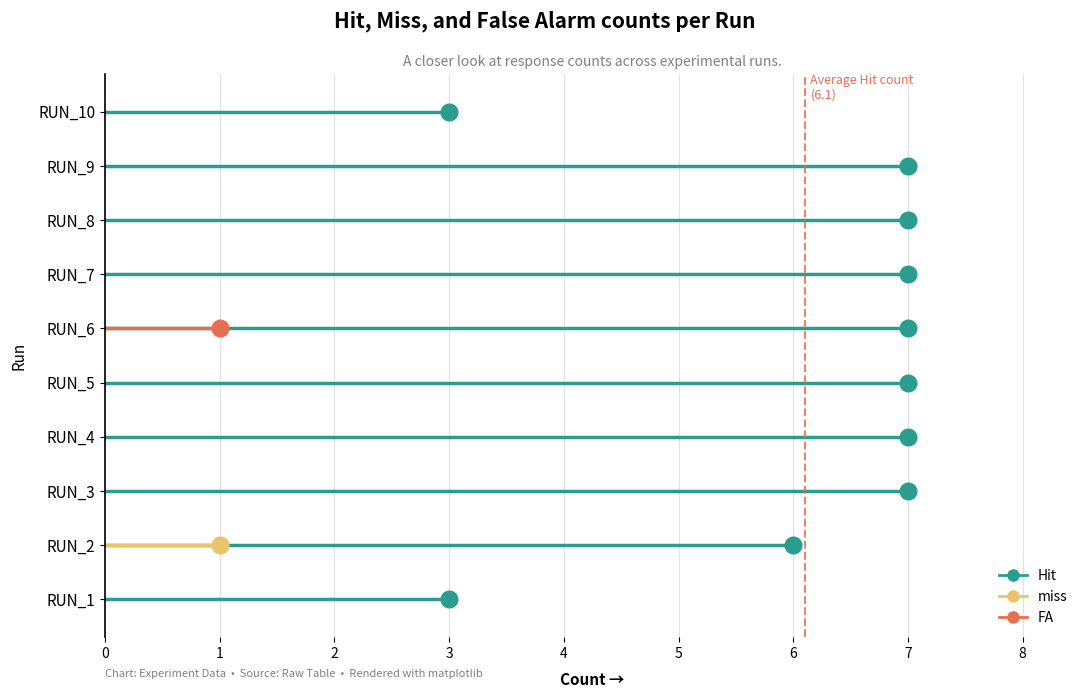

Which category has the highest value across all series?

RUN_3